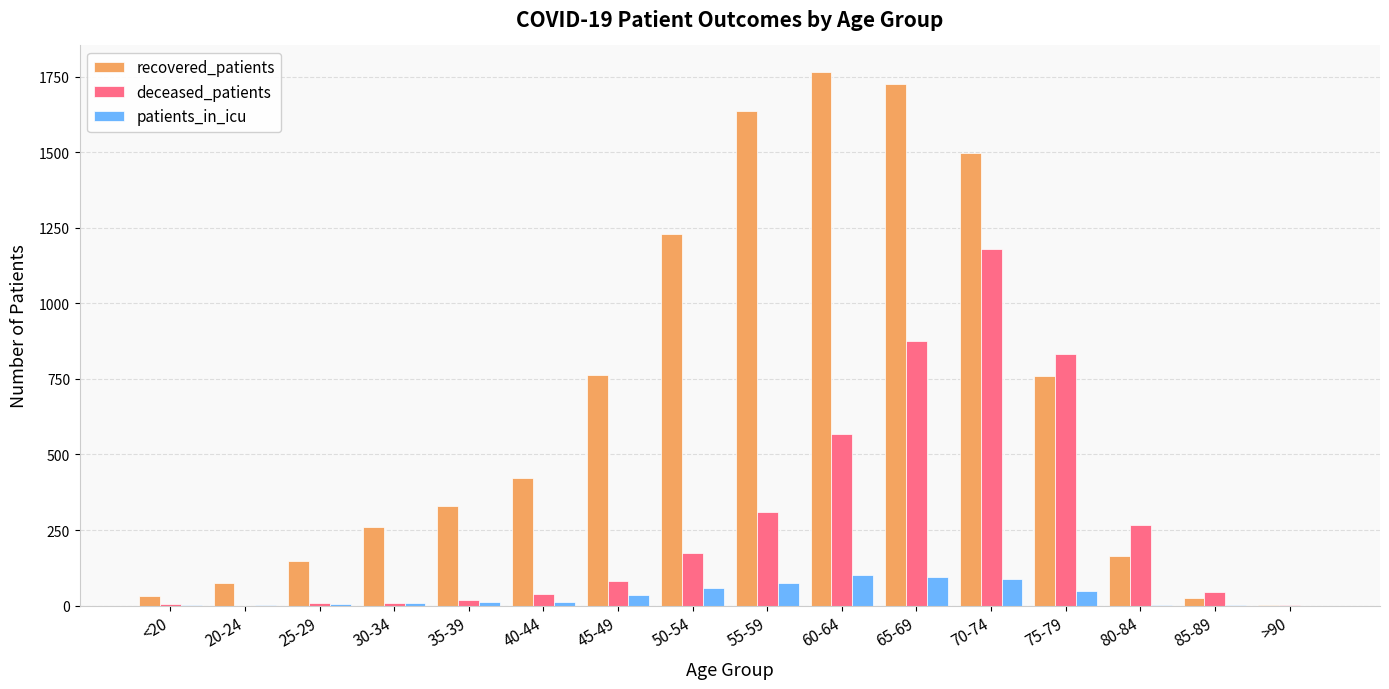

What is the average value of the patients_in_icu series?

34